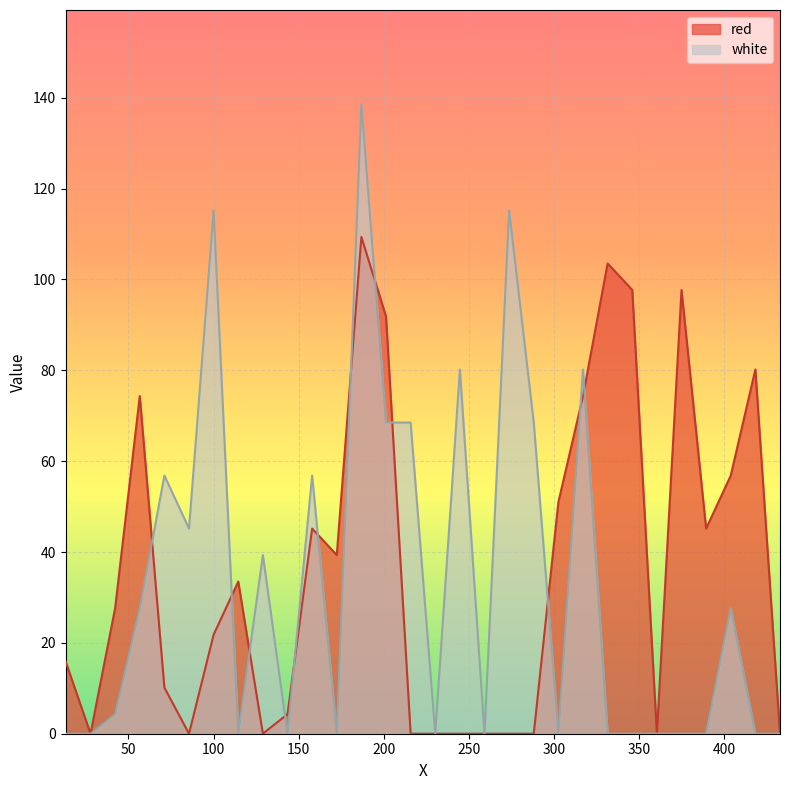

Reading left to right, list all the values displayed in this chart.

red: 13.0165=16.0	27.7=0.0	42.1665=27.7	56.6335=74.3	71.1=10.1	85.5665=0.0	100.0335=21.8	114.5=33.5	128.9665=0.0	143.4335=4.3	157.9=45.2	172.3665=39.3	186.8335=109.4	201.3=91.8	215.7665=0.0	230.2335=0.0	244.7=0.0	259.1665=0.0	273.6335=0.0	288.1=0.0	302.5665=51.0	317.0335=74.3	331.5=103.5	345.9665=97.7	360.4335=0.0	374.9=97.7	389.3665=45.2	403.8335=56.8	418.3=80.2	432.7665=0.0
white: 13.0165=0.0	27.7=0.0	42.1665=4.3	56.6335=27.7	71.1=56.8	85.5665=45.2	100.0335=115.2	114.5=0.0	128.9665=39.3	143.4335=0.0	157.9=56.8	172.3665=0.0	186.8335=138.5	201.3=68.5	215.7665=68.5	230.2335=0.0	244.7=80.2	259.1665=0.0	273.6335=115.2	288.1=68.5	302.5665=0.0	317.0335=80.2	331.5=0.0	345.9665=0.0	360.4335=0.0	374.9=0.0	389.3665=0.0	403.8335=27.7	418.3=0.0	432.7665=0.0